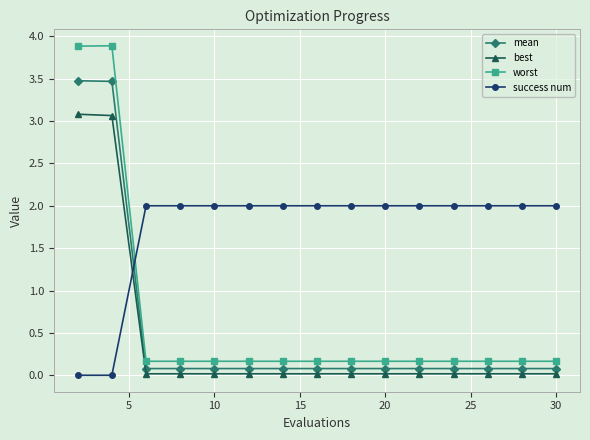

Which series has the widest spread of values?

worst